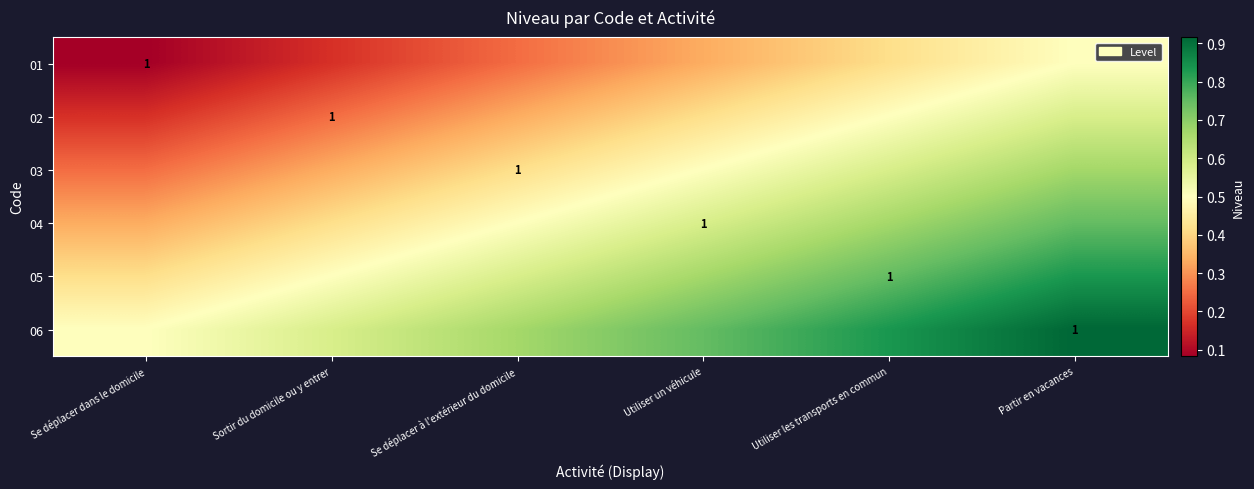

Rank the series by their maximum value, from lowest to highest.

01, 02, 03, 04, 05, 06